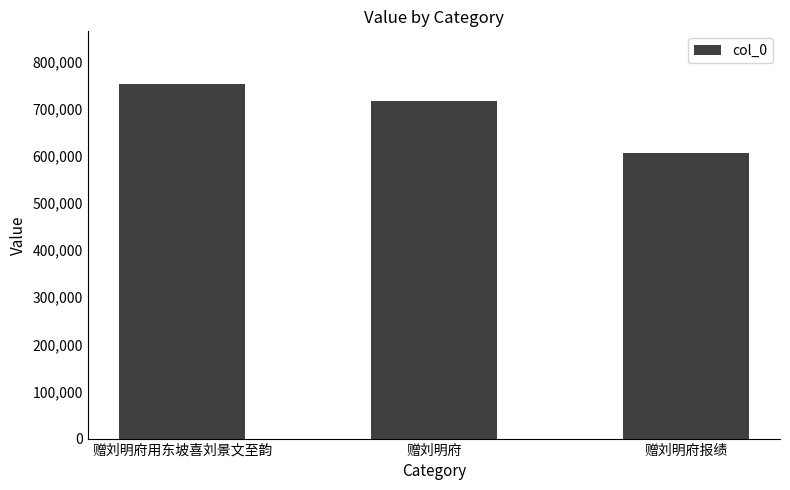

Does the chart contain any negative values?

No